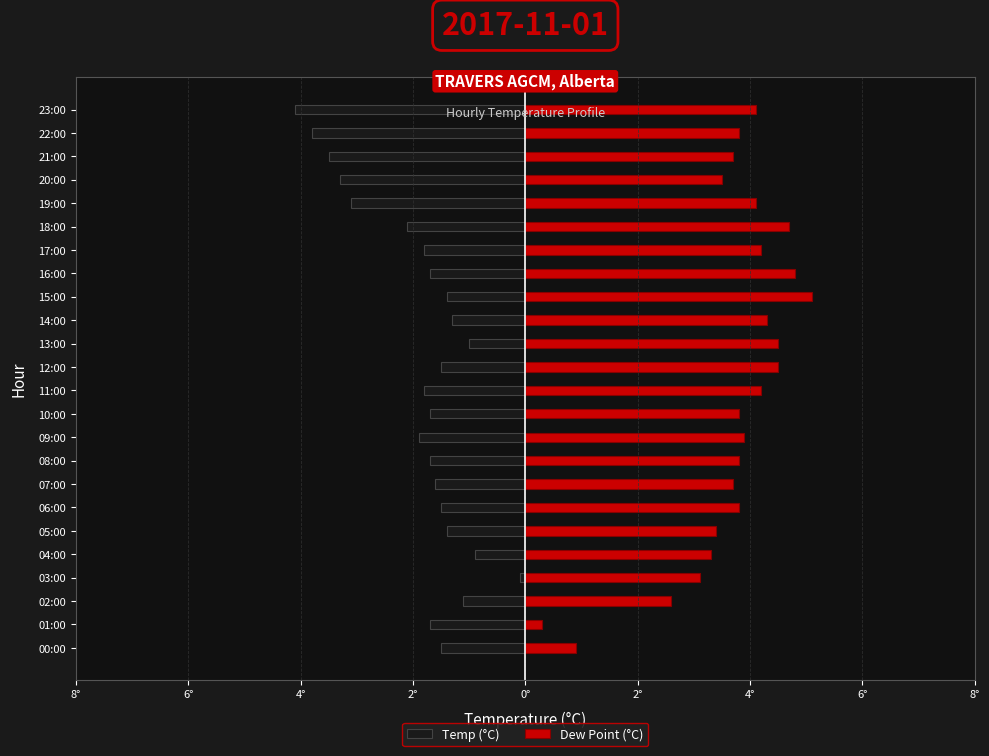

The value of Dew Point (°C) at 03:00 is 3.1. True or false?

True